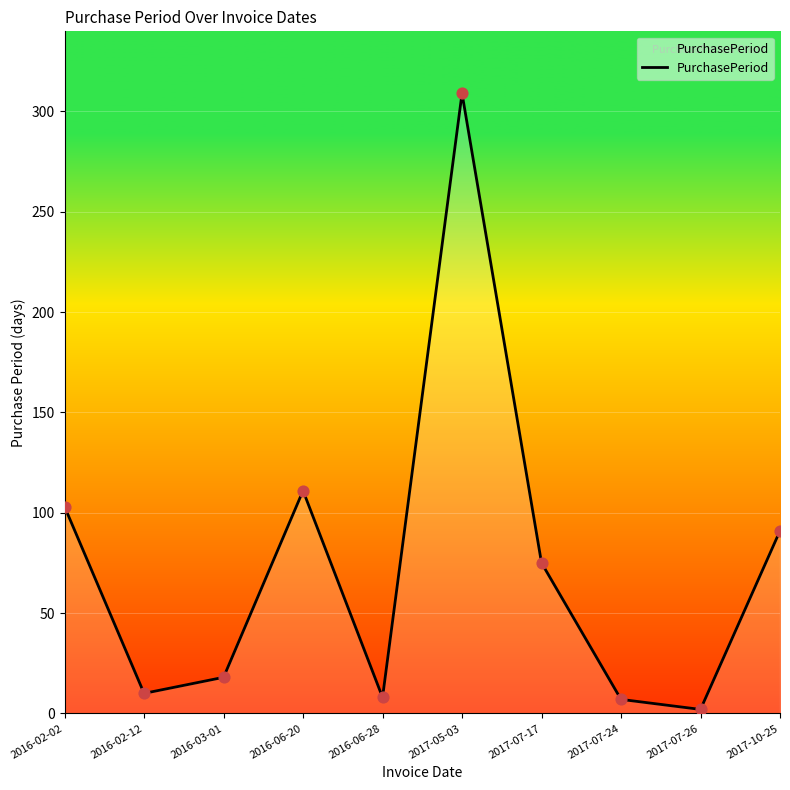

Approximately how many times larger is the value at 2016-02-12 compared to 2016-06-20?

0.1